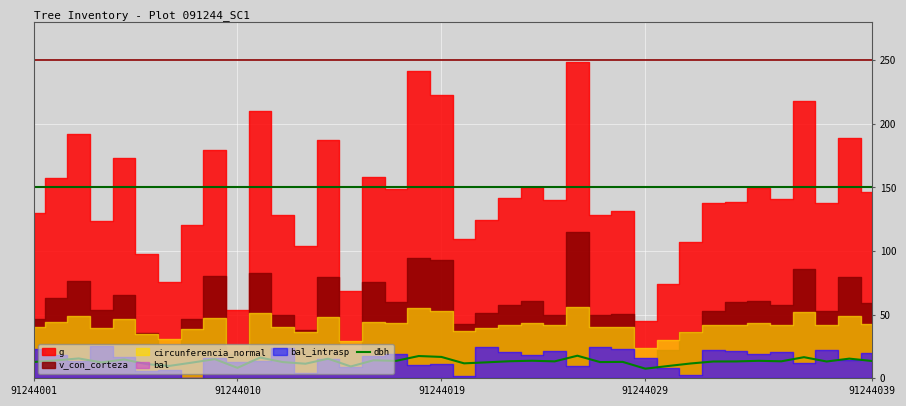

What is the maximum value for dbh?

17.8